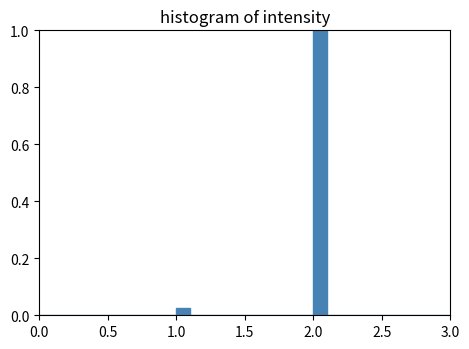

Around what value on the x-axis is the tallest bar? Give the approximate position of its centre, as read against the axis.

2.05